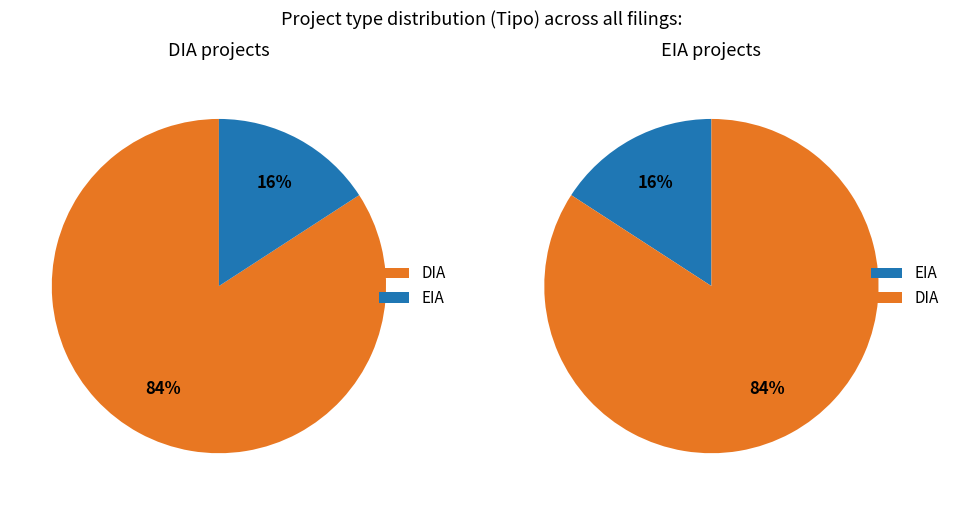

What percentage is the DIA slice, to the nearest percent?

84%